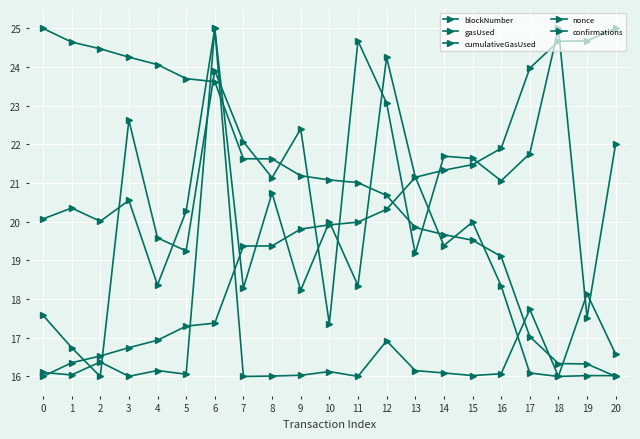

Count the number of categories in the chart.

21